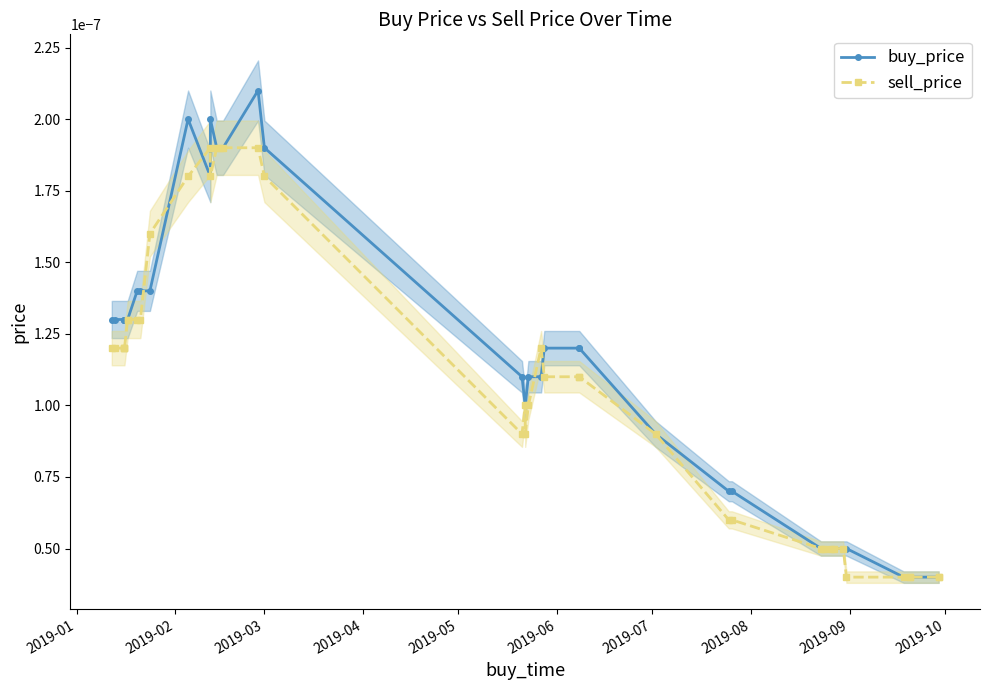

True or false: buy_price has more than 1 interior local peaks.

True